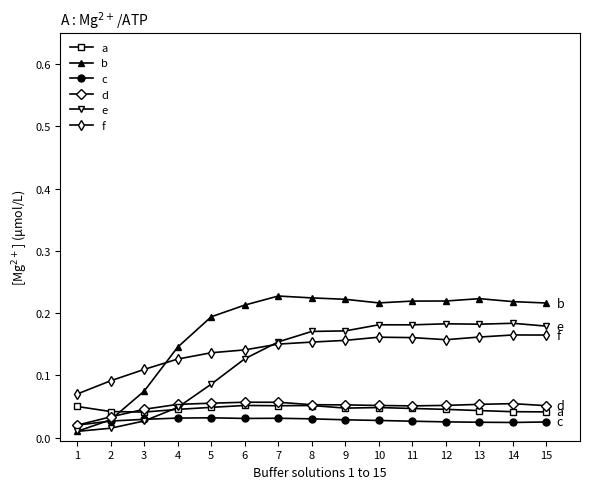

How many intersections are there between c and e?

1